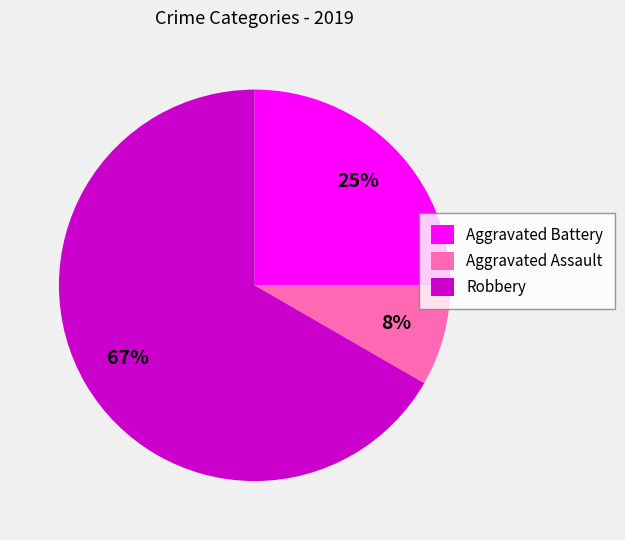

Approximately how many times larger is the value at Aggravated Assault compared to Aggravated Battery?

0.3